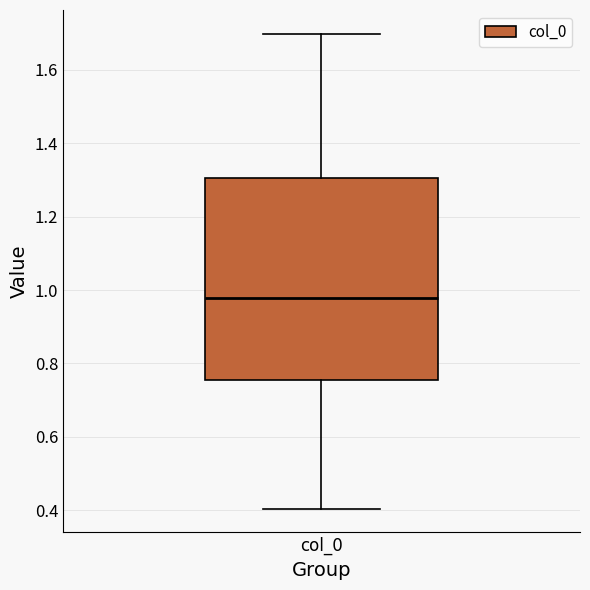

Transcribe this box plot: give where the median line is, the range the box spans, and where the two whiskers end, as read against the y-axis. The values are not printed on the chart, so give them approximately, as read against the axis.

median 0.98, box 0.76 to 1.30, whiskers 0.40 to 1.70